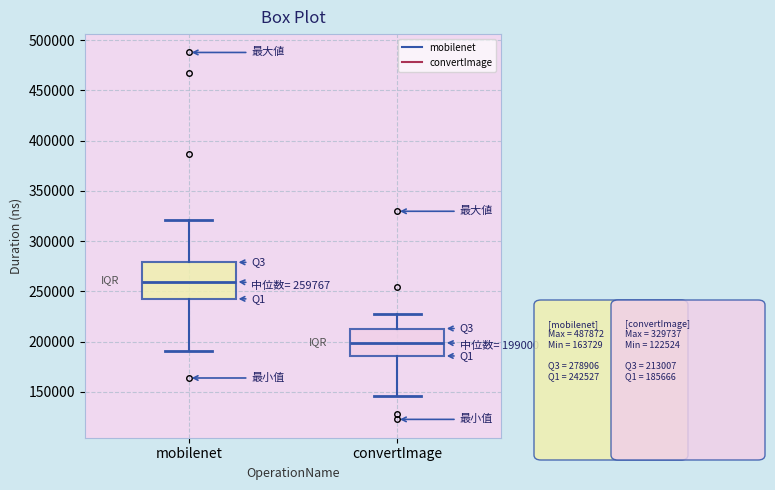

Which box's median line is the highest?

mobilenet